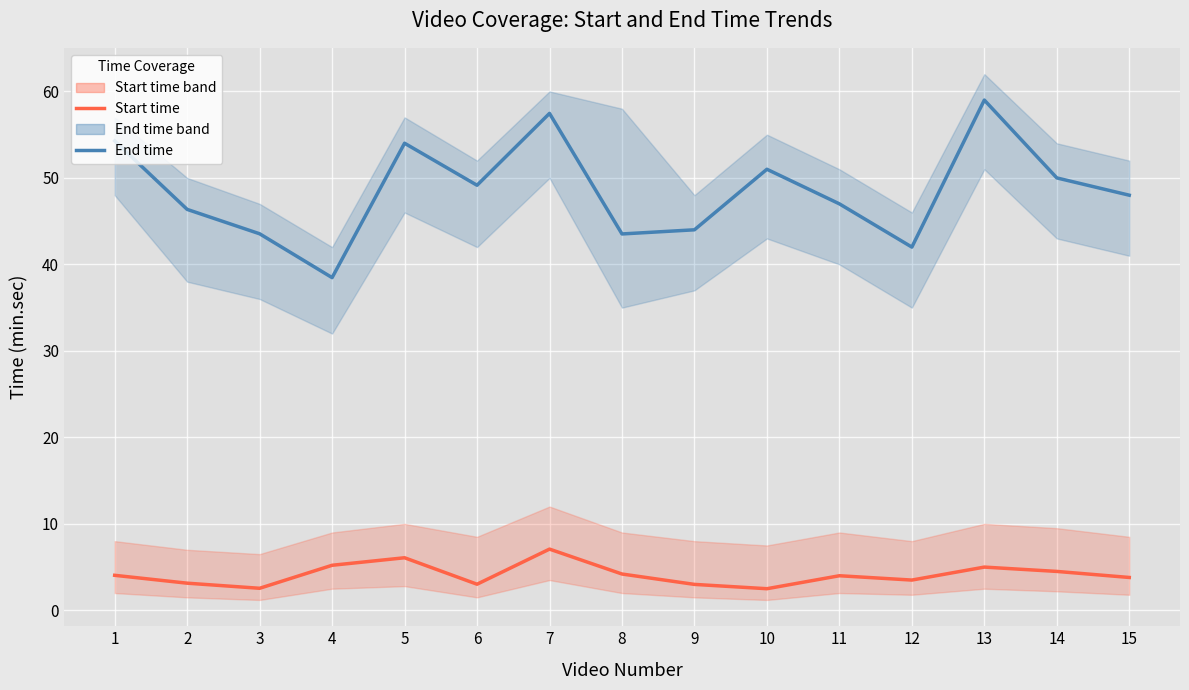

What is the value of the Start time point at the 11th from the left?

4.0